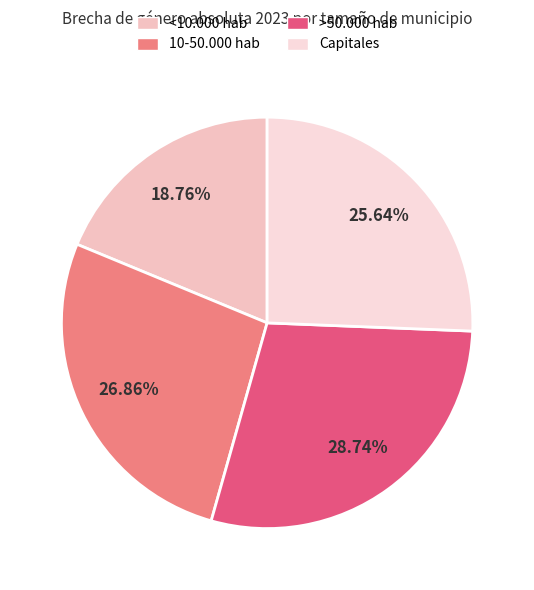

Which category has the smallest portion of the pie?

<10.000 hab